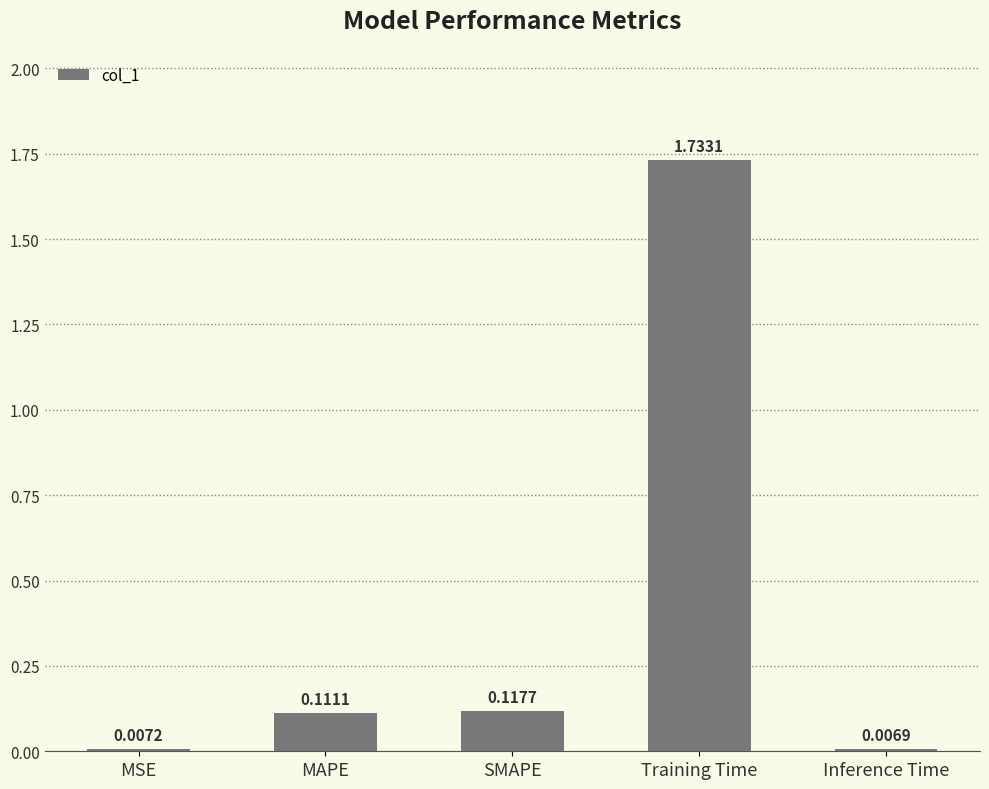

Does the chart contain any negative values?

No